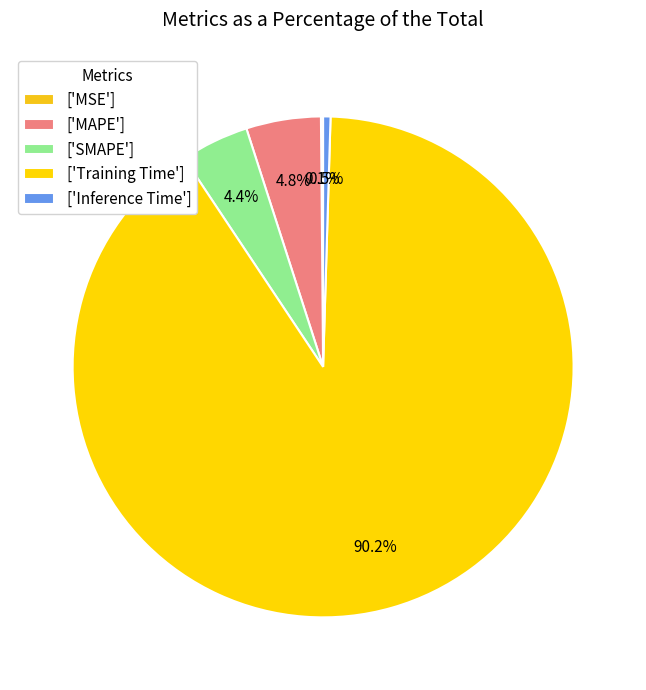

How many segments does this pie chart have?

5